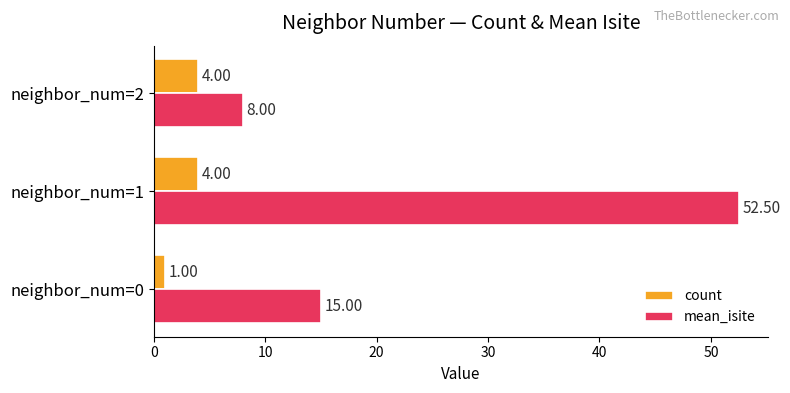

What is the maximum value for count?

4.0